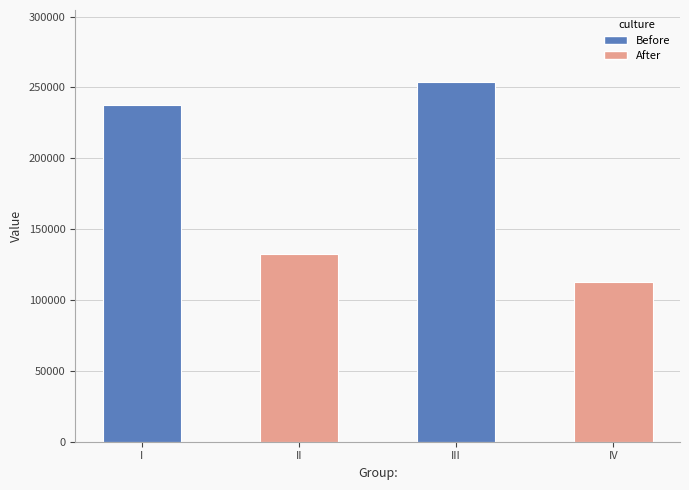

The chart shows a value of 253855 at III. True or false?

True